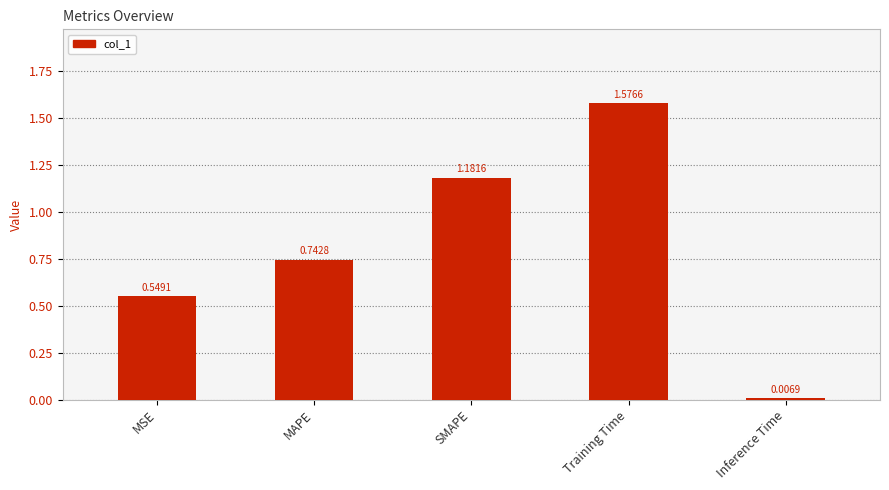

What is the sum of all values?

4.1